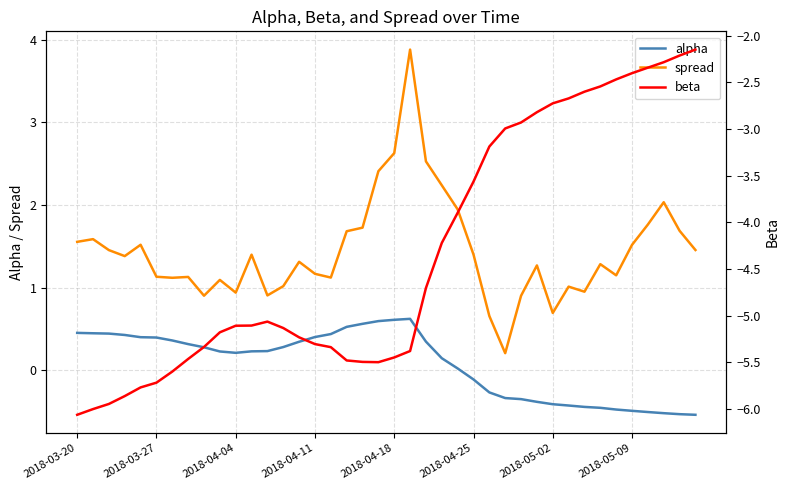

Reading left to right, extract all data points from this chart.

alpha: 0.5	0.4	0.4	0.4	0.4	0.4	0.4	0.3	0.3	0.2	0.2	0.2	0.2	0.3	0.3	0.4	0.4	0.5	0.6	0.6	0.6	0.6	0.3	0.1	0.0	-0.1	-0.3	-0.3	-0.3	-0.4	-0.4	-0.4	-0.4	-0.5	-0.5	-0.5	-0.5	-0.5	-0.5	-0.5
spread: 1.6	1.6	1.5	1.4	1.5	1.1	1.1	1.1	0.9	1.1	0.9	1.4	0.9	1.0	1.3	1.2	1.1	1.7	1.7	2.4	2.6	3.9	2.5	2.2	1.9	1.4	0.7	0.2	0.9	1.3	0.7	1.0	1.0	1.3	1.1	1.5	1.8	2.0	1.7	1.5
beta: -6.1	-6.0	-5.9	-5.9	-5.8	-5.7	-5.6	-5.5	-5.3	-5.2	-5.1	-5.1	-5.1	-5.1	-5.2	-5.3	-5.3	-5.5	-5.5	-5.5	-5.4	-5.4	-4.7	-4.2	-3.9	-3.6	-3.2	-3.0	-2.9	-2.8	-2.7	-2.7	-2.6	-2.5	-2.5	-2.4	-2.3	-2.3	-2.2	-2.2